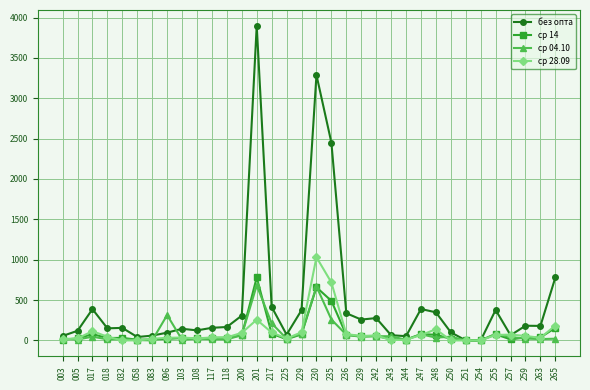

Which series has the widest spread of values?

без опта